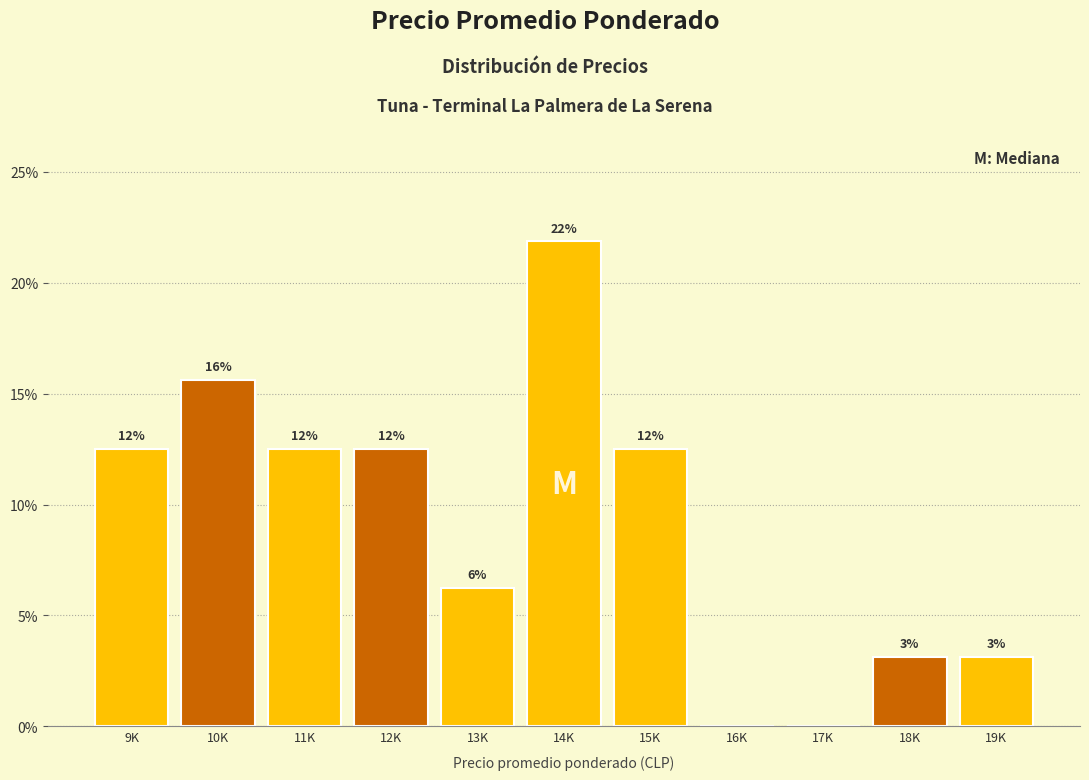

Are the bars horizontal?

No